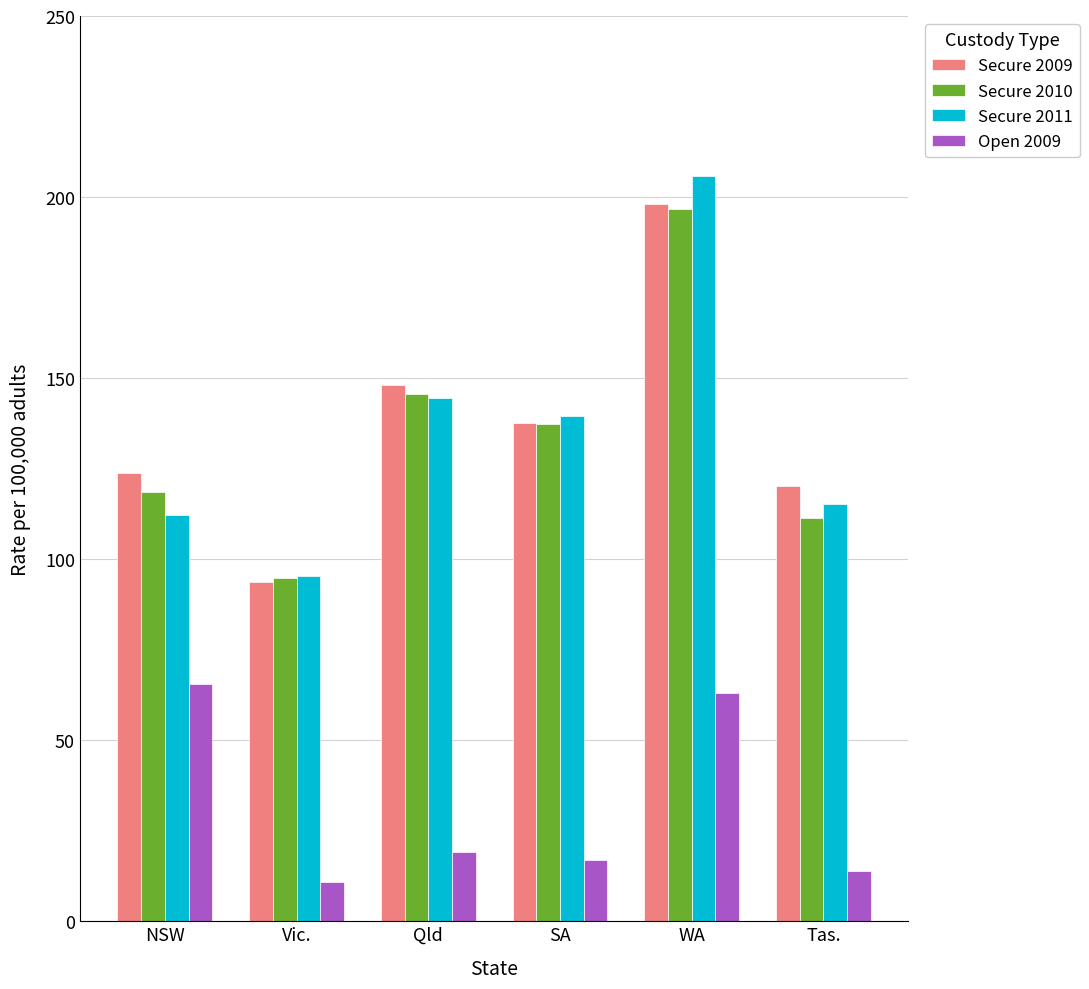

What is the sum of the Secure 2010 values at NSW and SA?

255.9